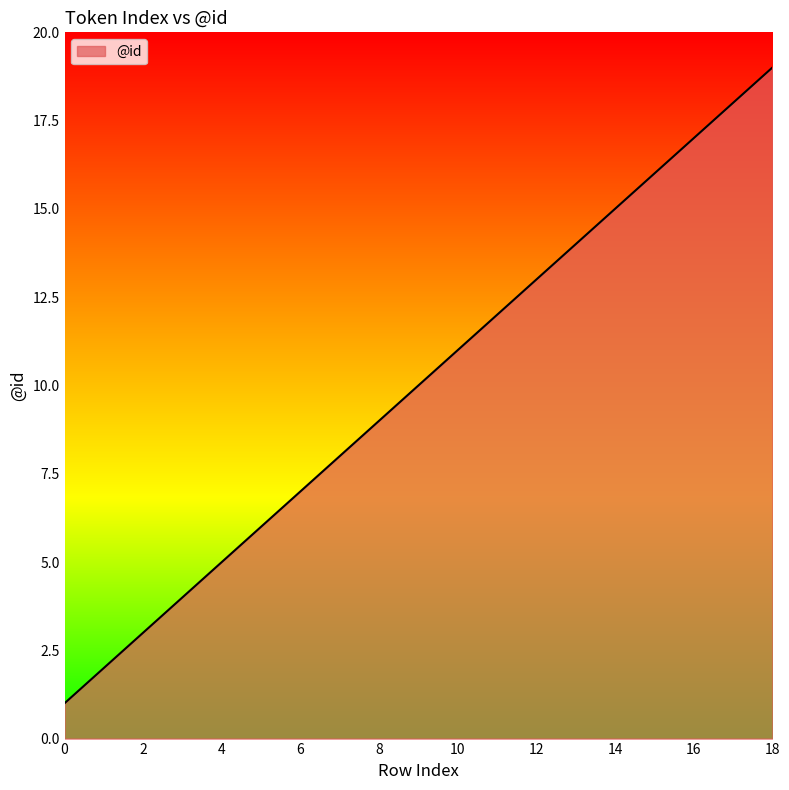

What is the difference between the maximum and minimum values?

18